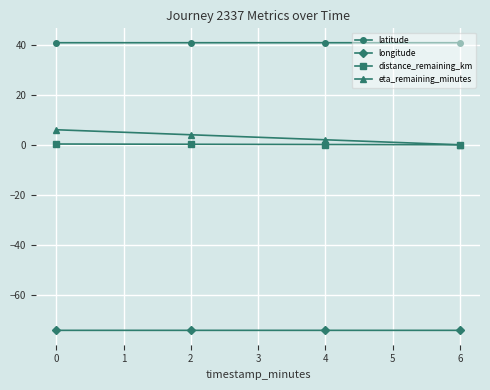

True or false: latitude and longitude intersect in this chart.

False